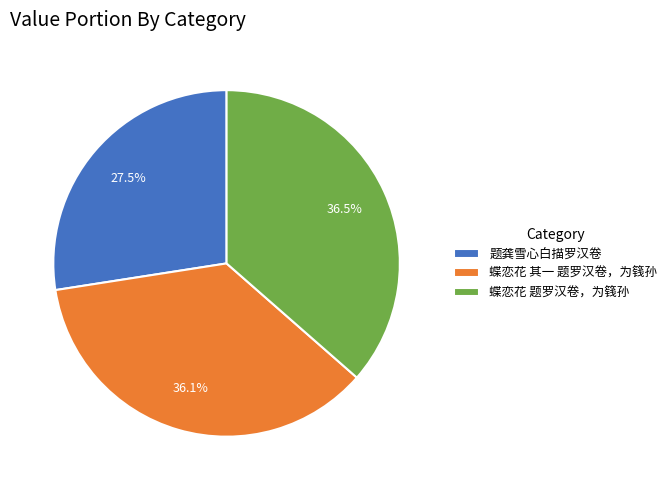

What portion of the pie excludes 蝶恋花 其一 题罗汉卷，为篯孙?

63.9%